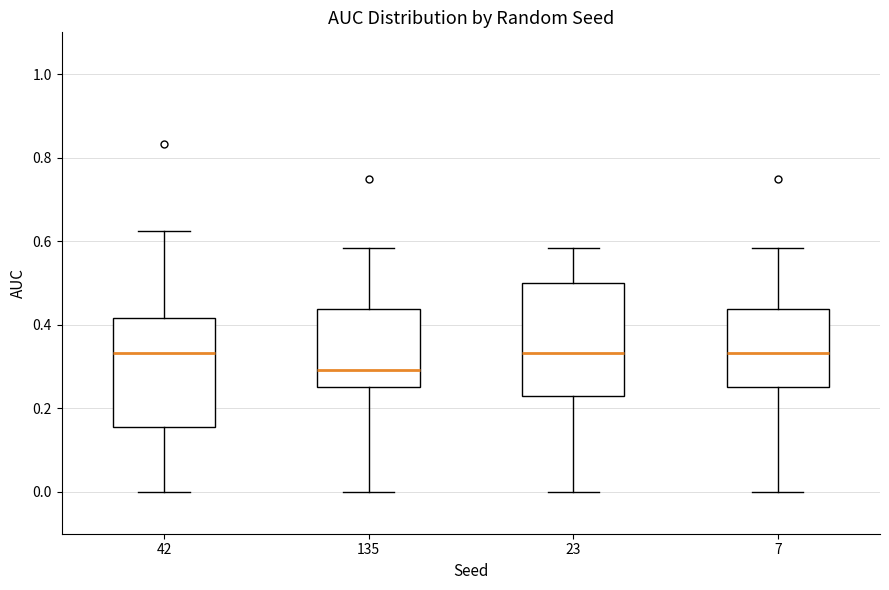

Which box has the lowest median line?

135